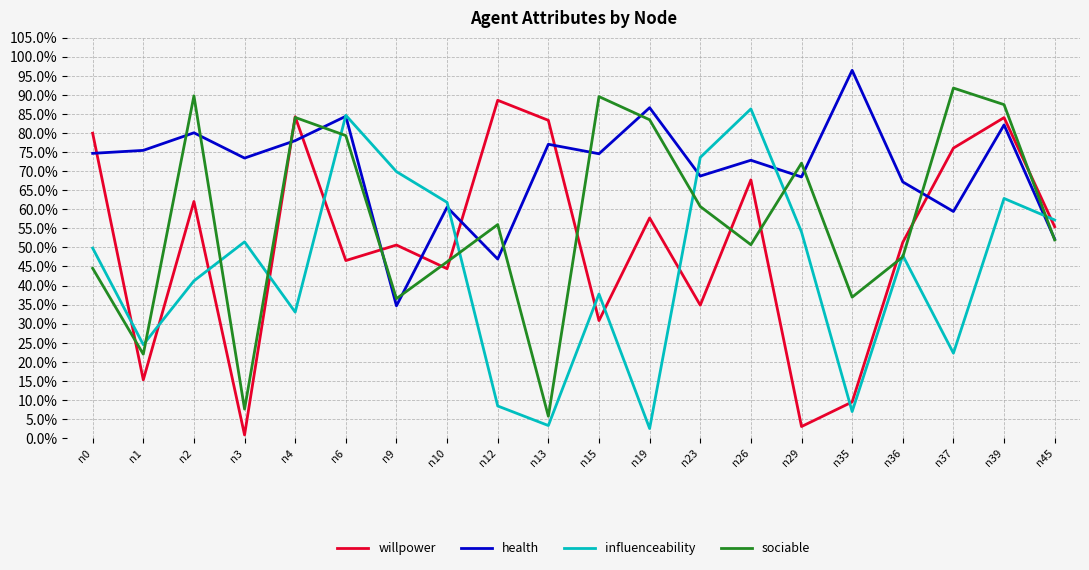

How many intersections are there between health and influenceability?

5